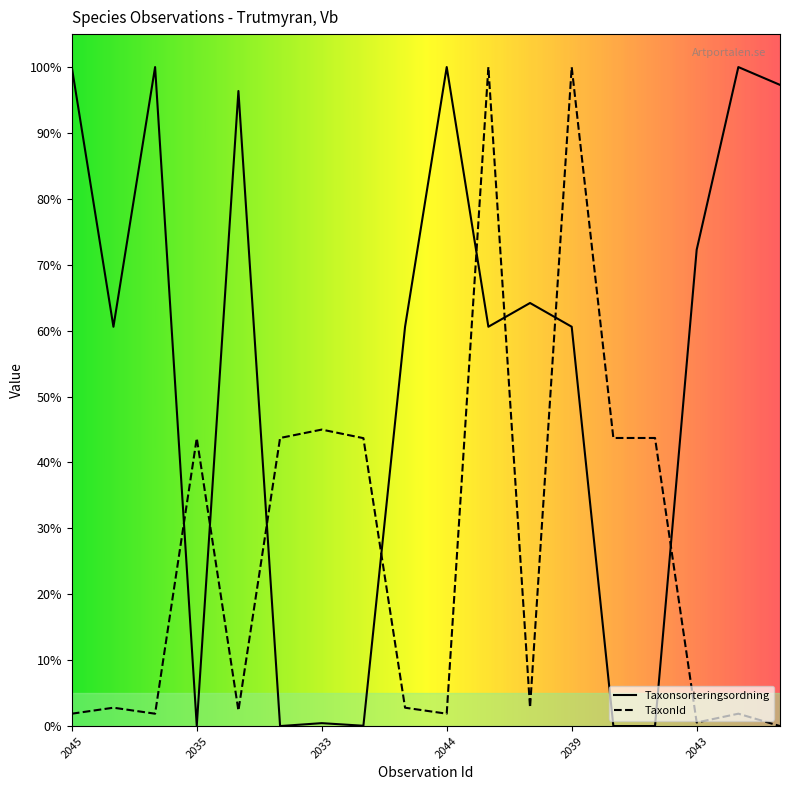

How many data points in Taxonsorteringsordning are above 60?

12